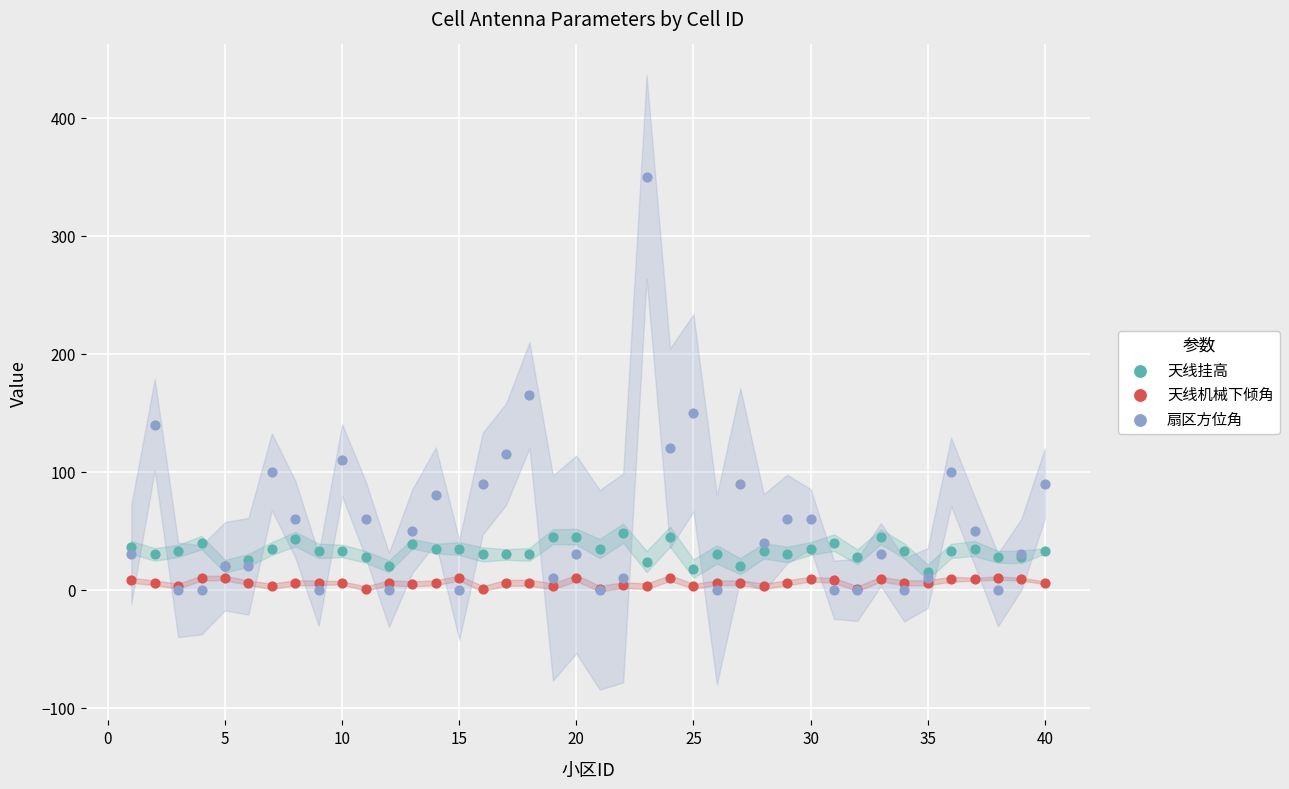

In the 扇区方位角 series, what Y value is closest to 175?

165